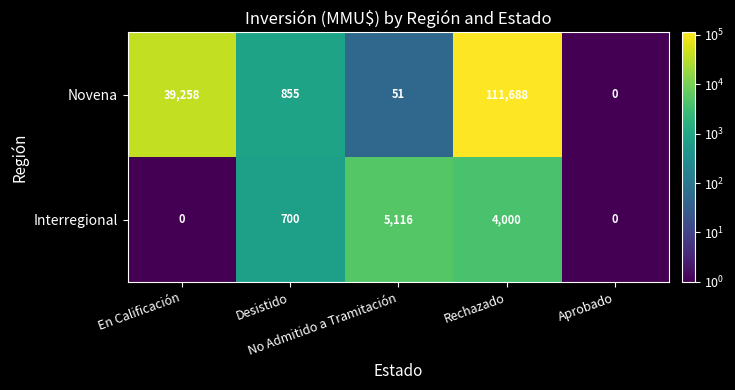

How many series are shown in this chart?

2